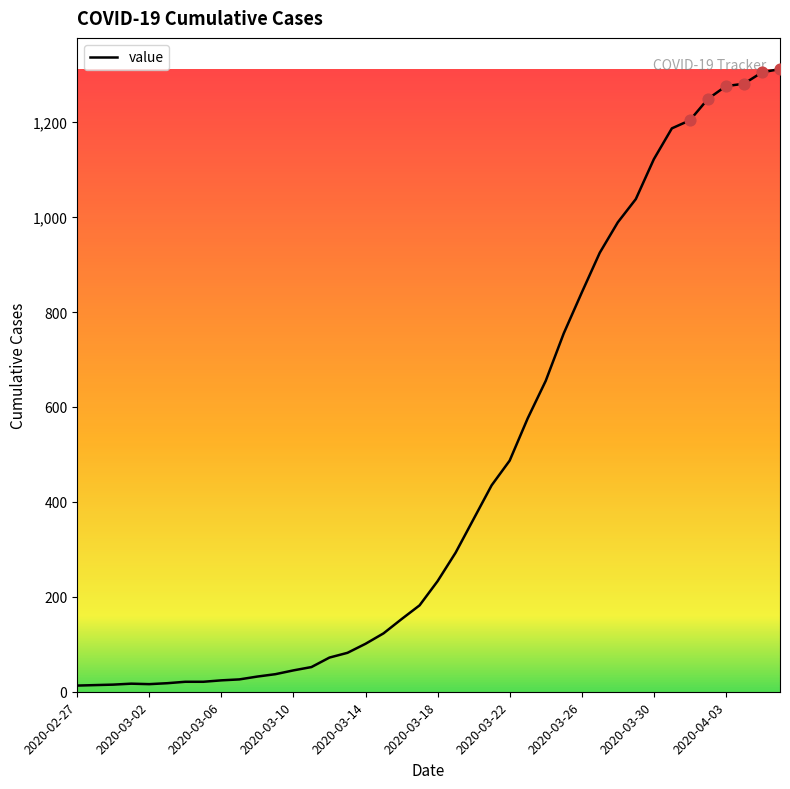

What is the maximum value shown in the chart?

1312